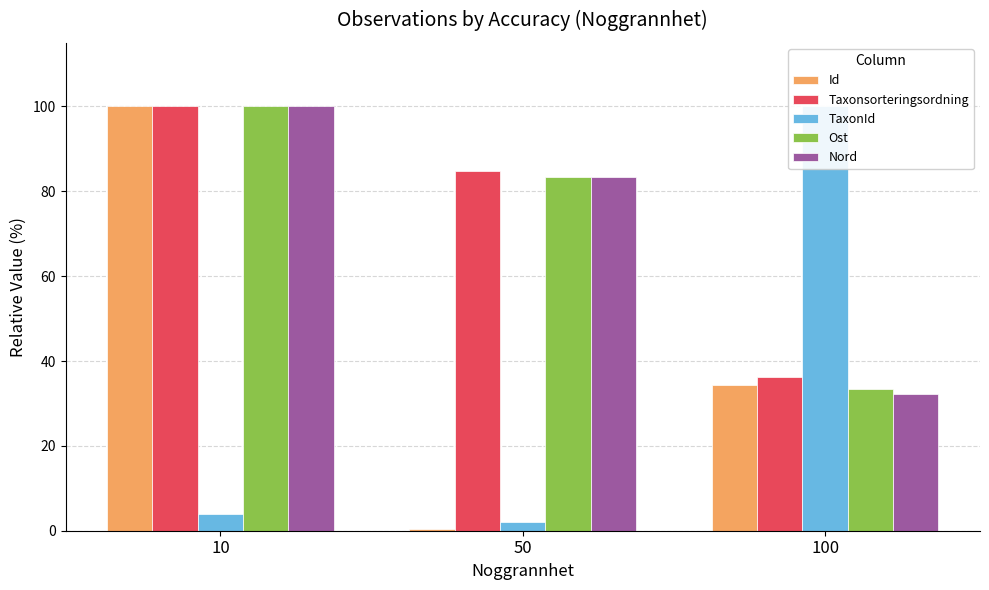

What is the maximum value for Id?

100.0